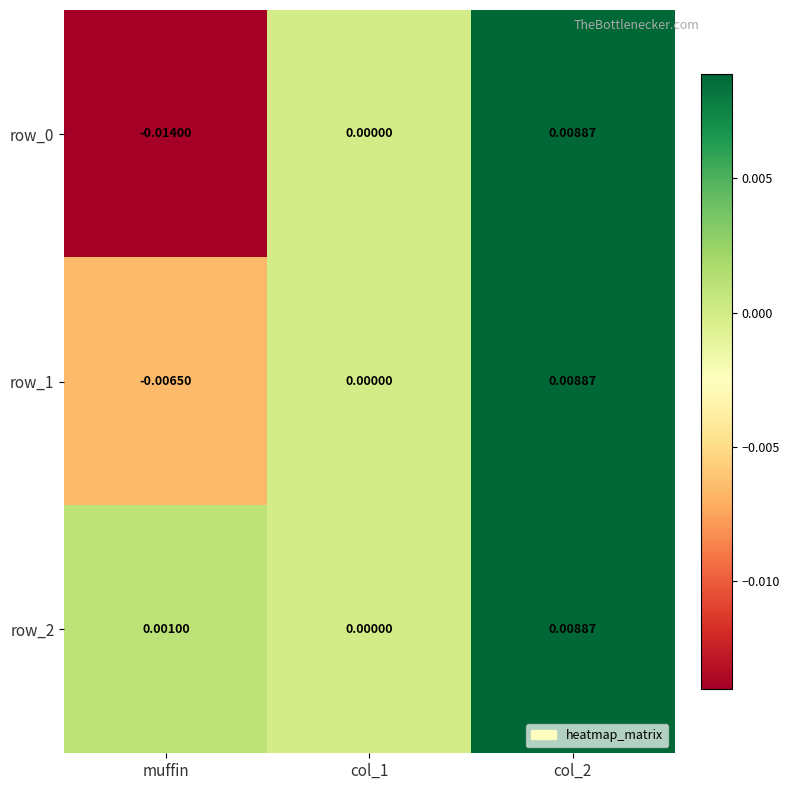

How many distinct data groups are displayed?

3